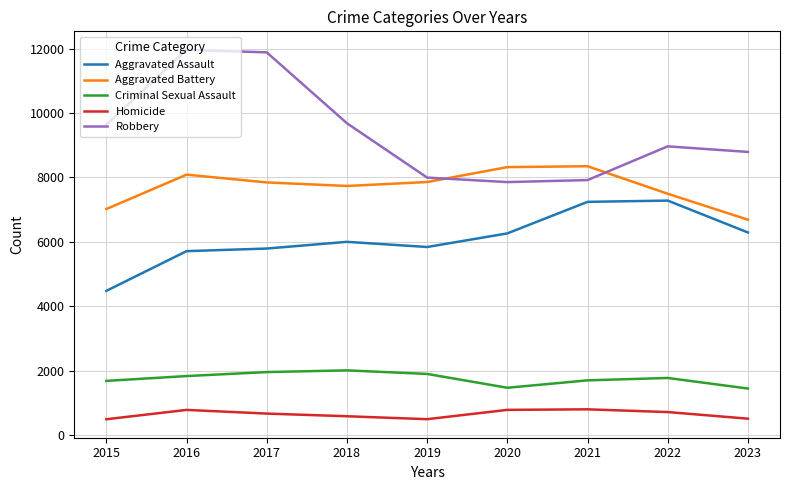

Does the chart have visible grid lines?

Yes